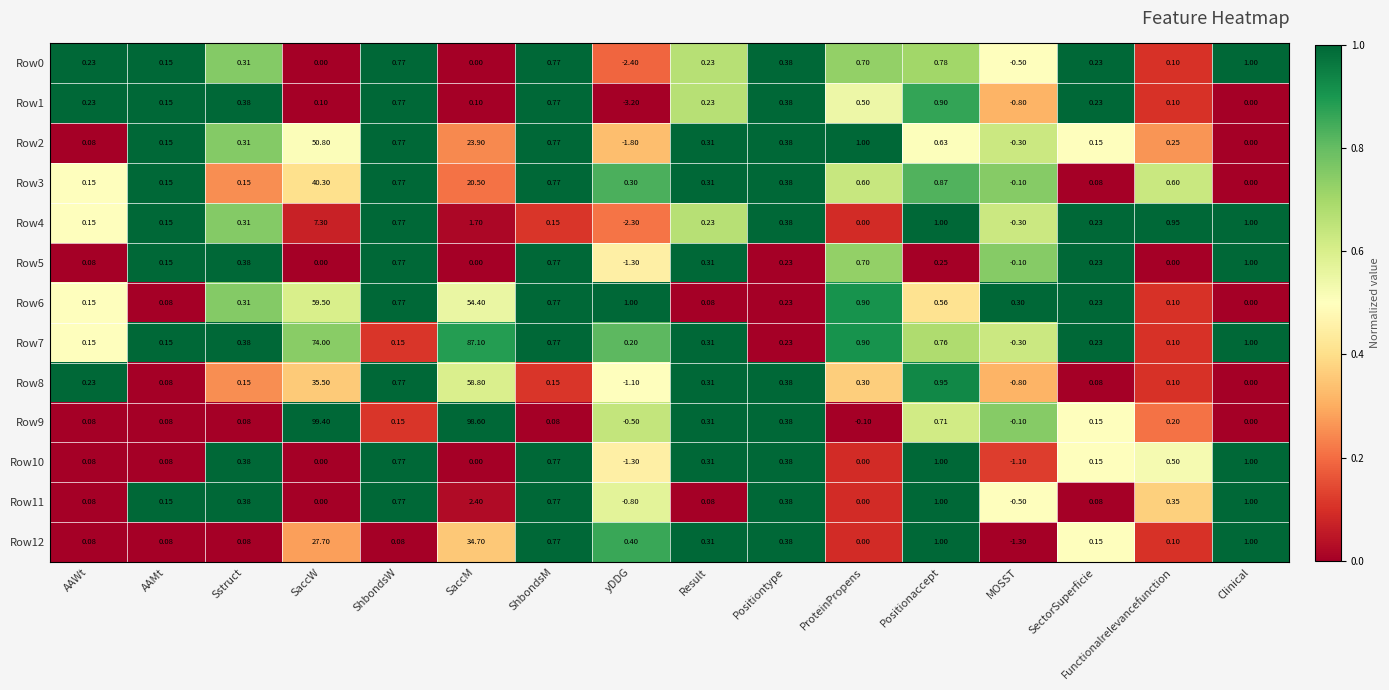

At which category is the sum across all series the highest?

SaccW